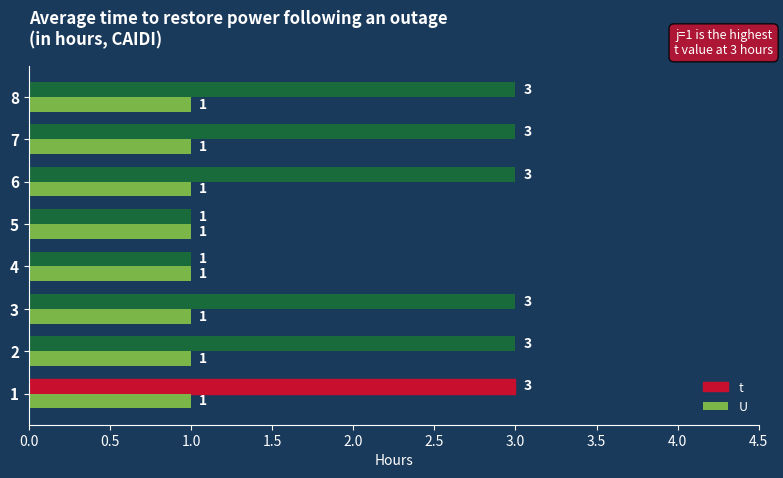

Is the value of U at 4 greater than the value of t at 3?

No